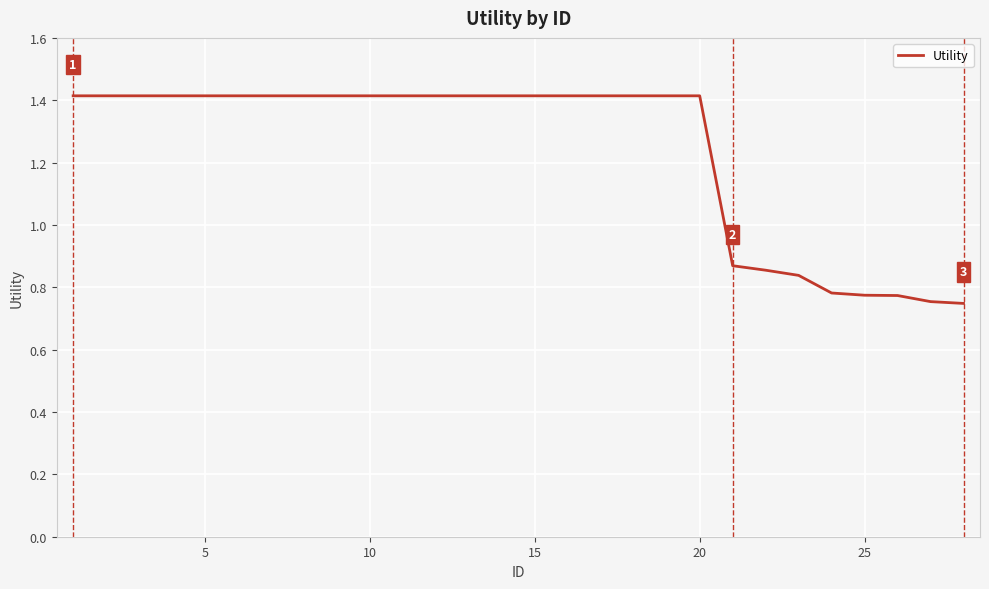

What is the maximum value shown in the chart?

1.4